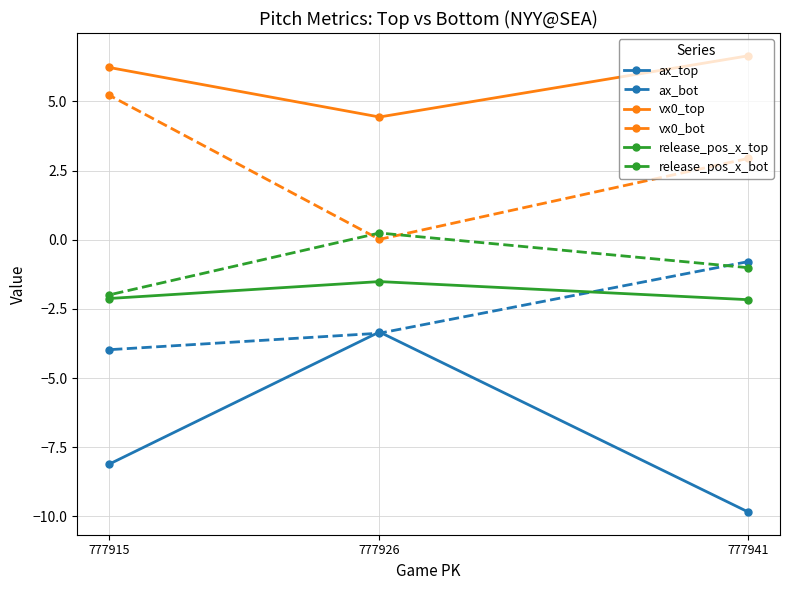

What is the sum of the ax_bot values at 777915 and 777926?

-7.4